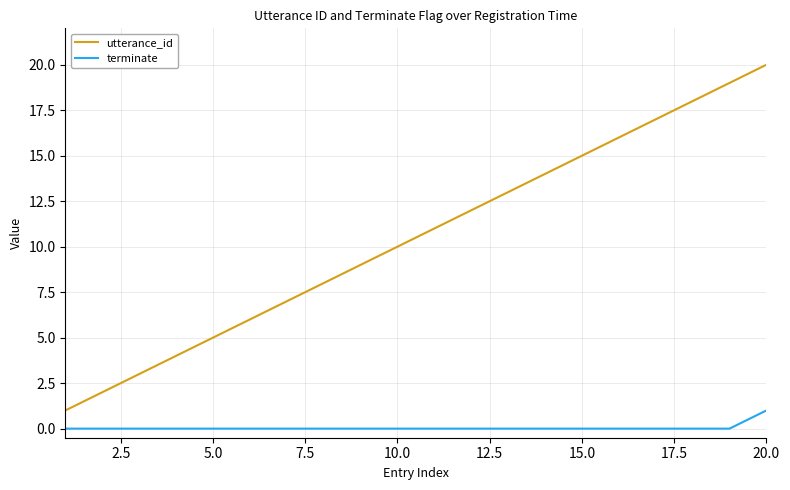

Rank the series by their average value, from highest to lowest.

utterance_id, terminate